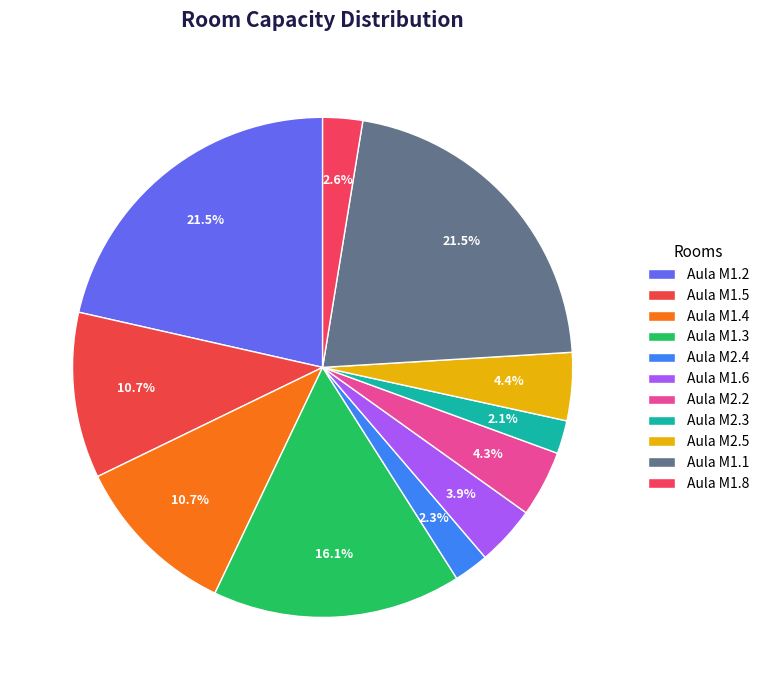

Is there any slice that represents more than half of the pie?

No